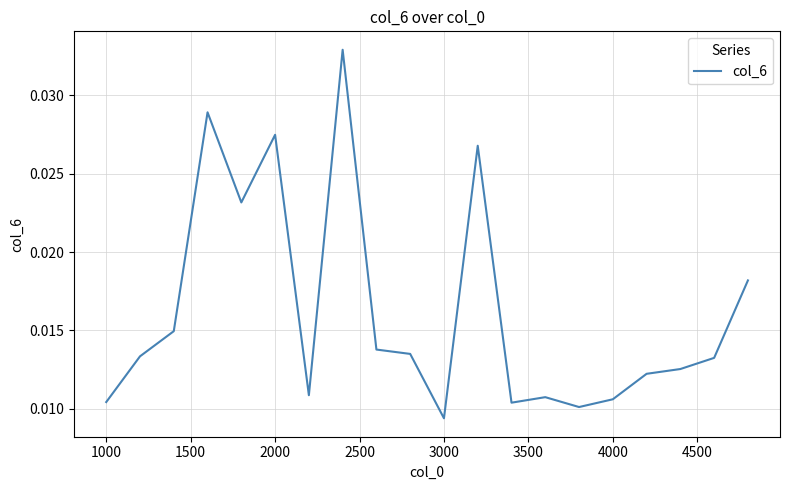

Does the chart display data point markers on the line(s)?

No